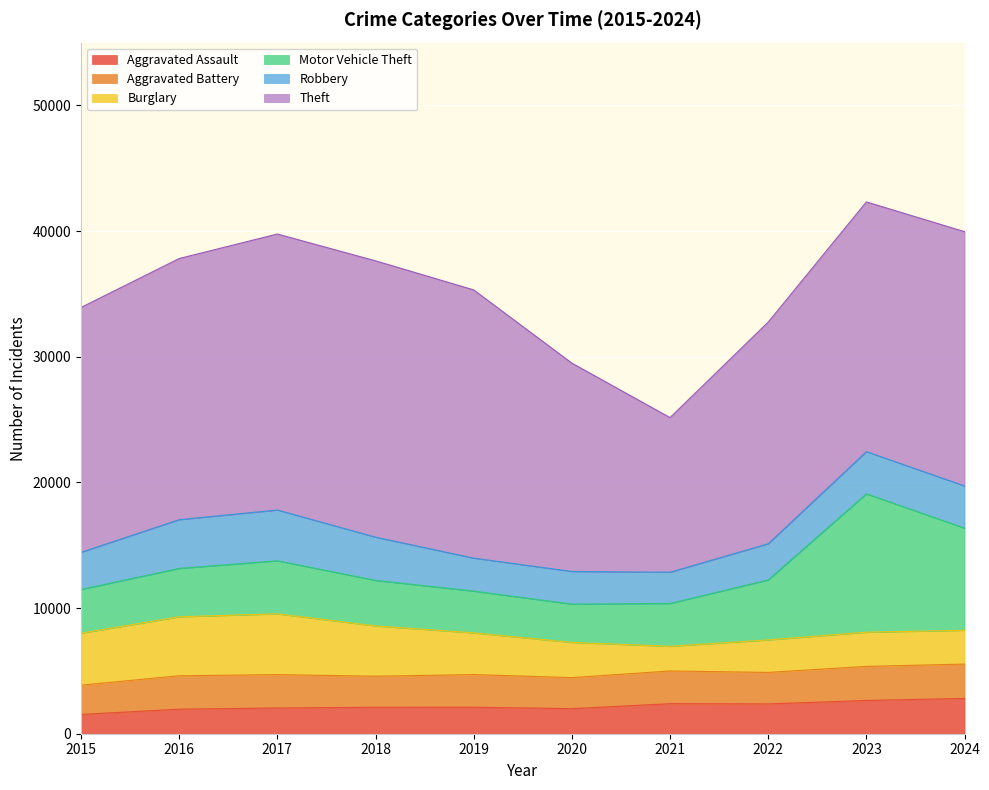

List the labels in order of Robbery value, smallest first.

2021, 2020, 2019, 2022, 2015, 2023, 2024, 2018, 2016, 2017